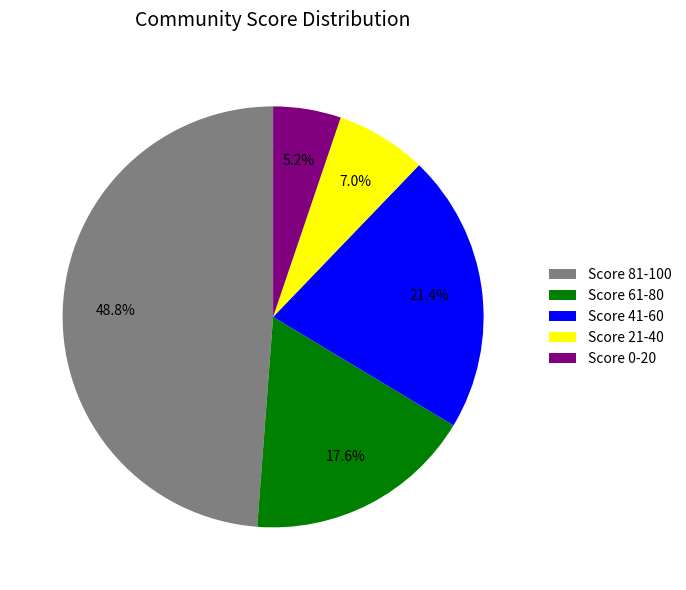

Is there any slice that represents more than half of the pie?

No